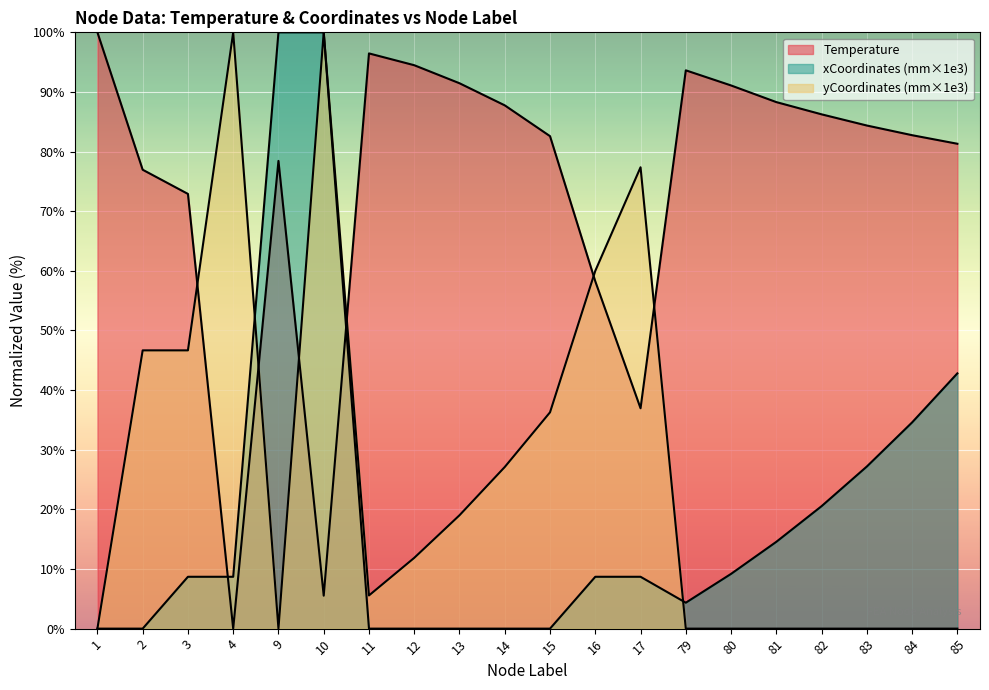

True or false: Temperature and xCoordinates_mm intersect in this chart.

True